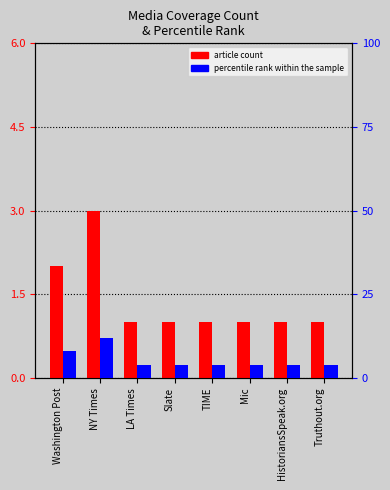

List the series in order of their overall mean, lowest first.

article count, percentile rank within the sample